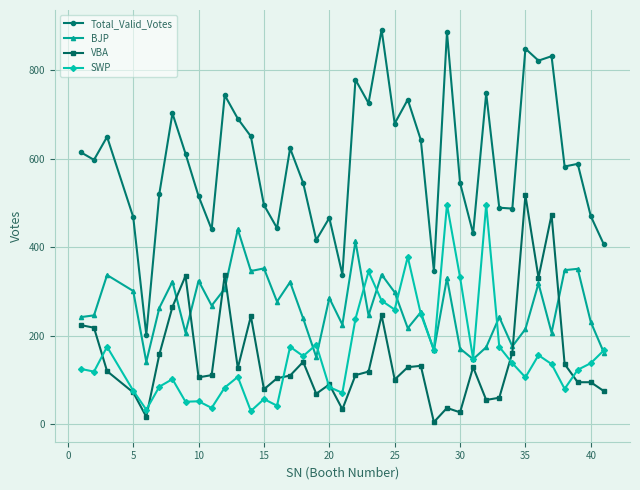

True or false: Total_Valid_Votes and BJP intersect in this chart.

False